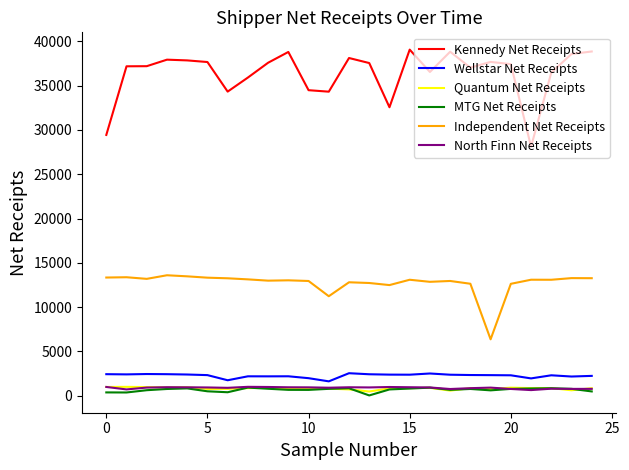

What is the smallest value displayed?

35.8